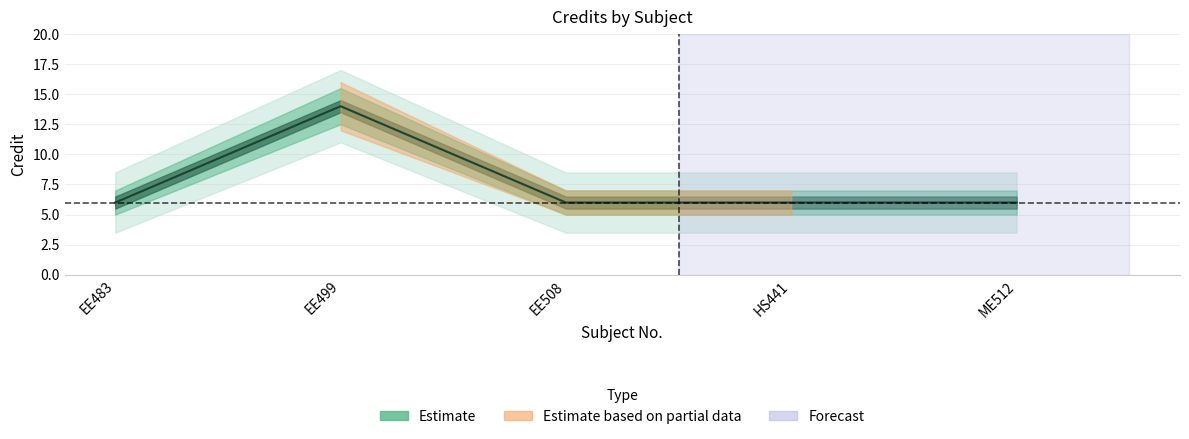

How many values exceed 6?

1